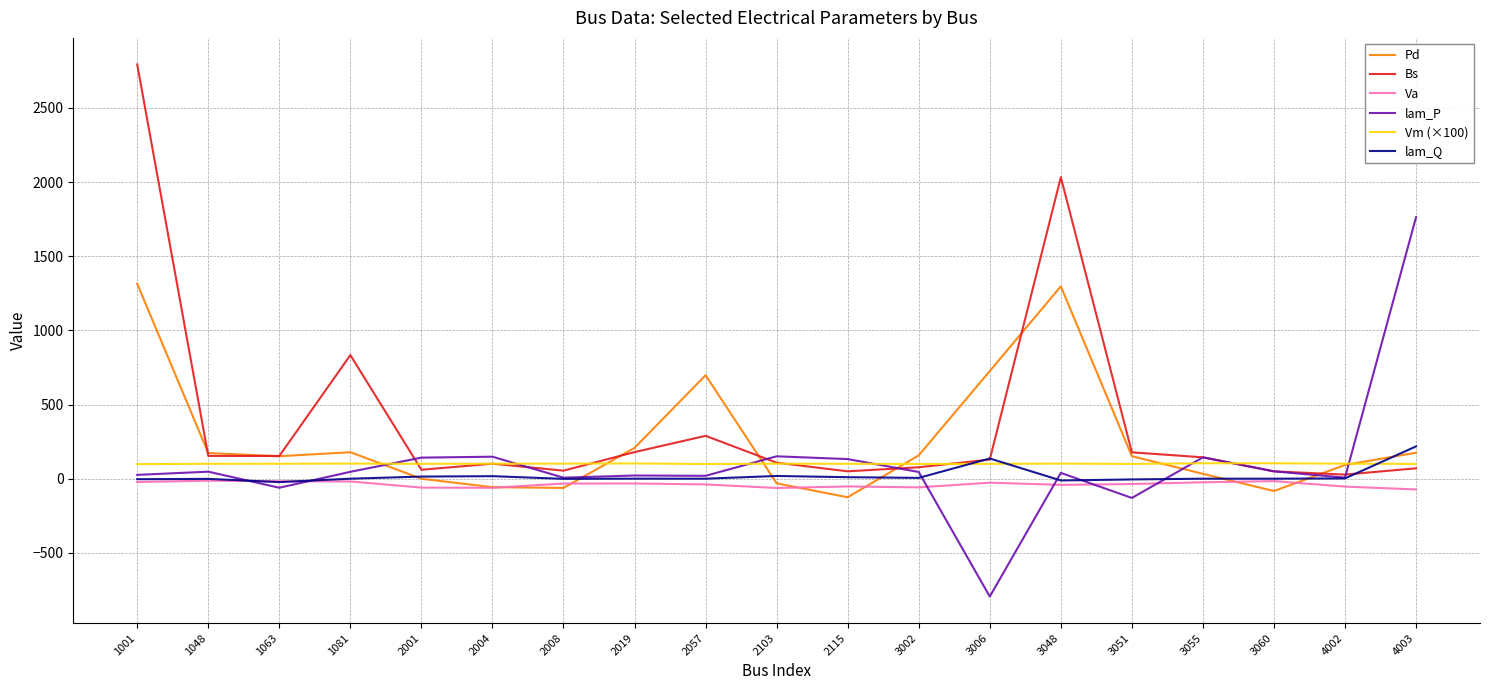

Rank the series by their maximum value, from highest to lowest.

Bs, lam_P, Pd, lam_Q, Vm (×100), Va